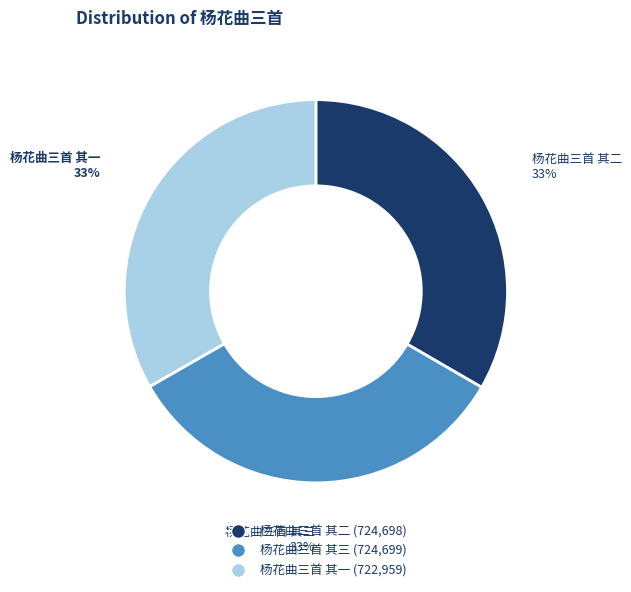

Does any single category account for the majority?

No